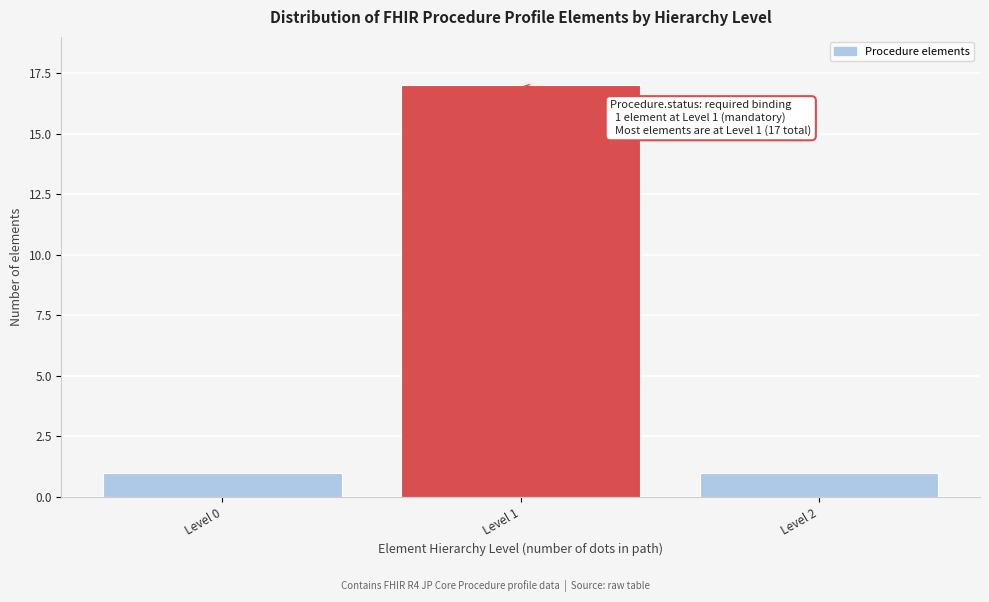

Reading right to left, what are all the values shown in this chart?

1	17	1